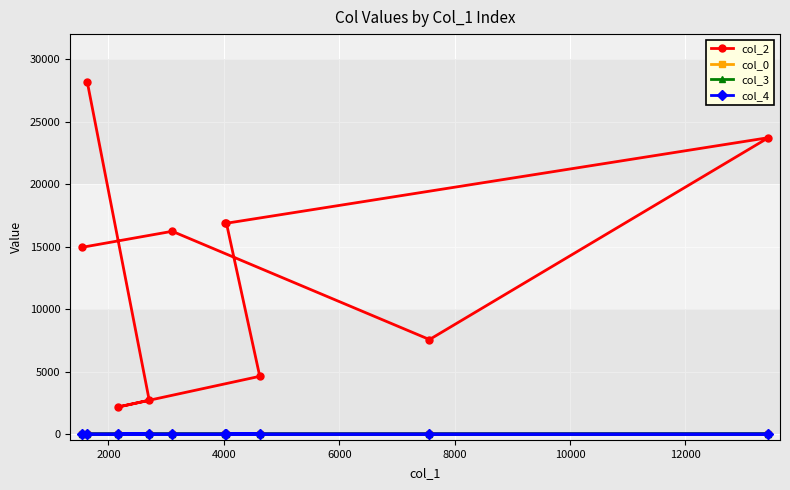

How many series are shown in this chart?

4